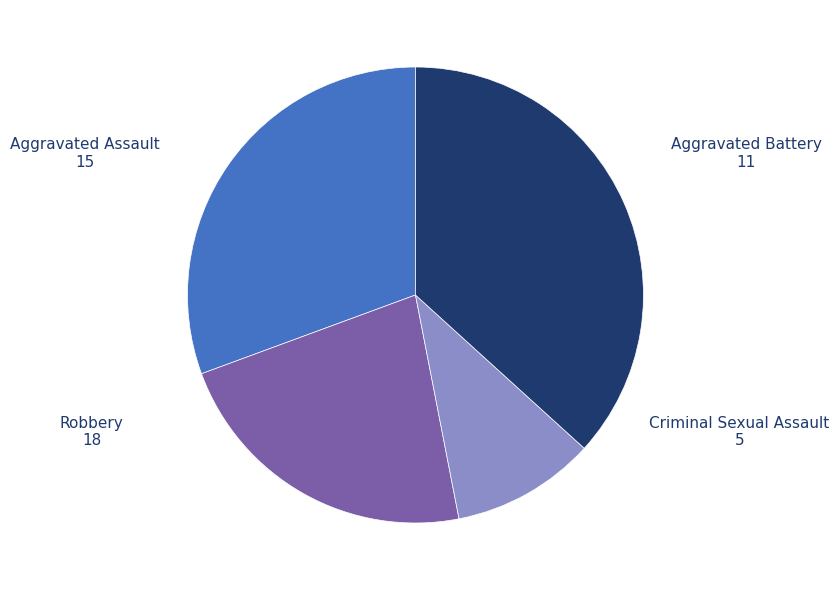

Is there a majority slice in this chart?

No